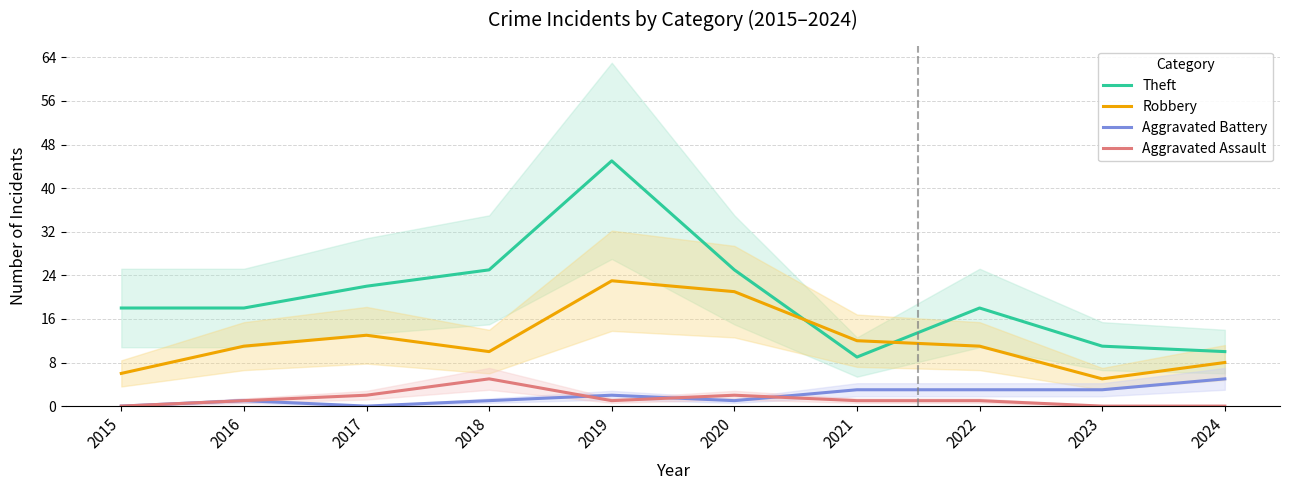

At which label does Aggravated Assault first exceed 1?

2017